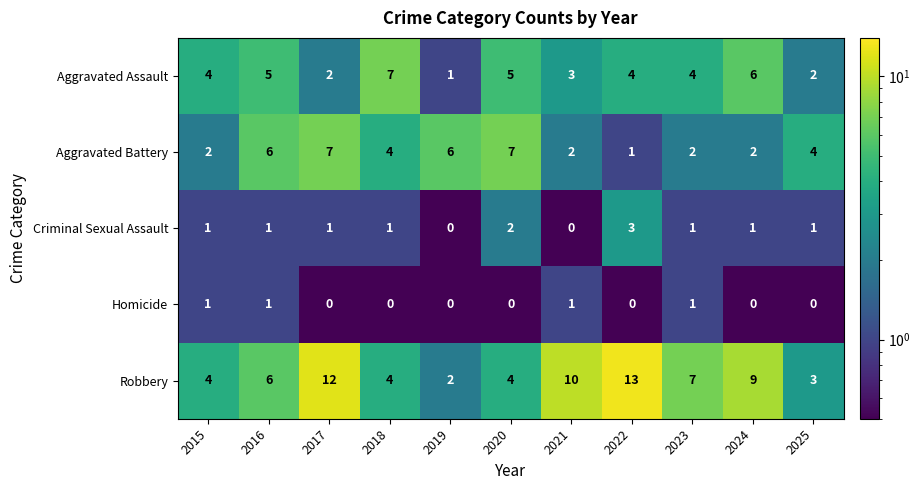

Rank the series at 2024 from lowest to highest value.

Homicide, Criminal Sexual Assault, Aggravated Battery, Aggravated Assault, Robbery